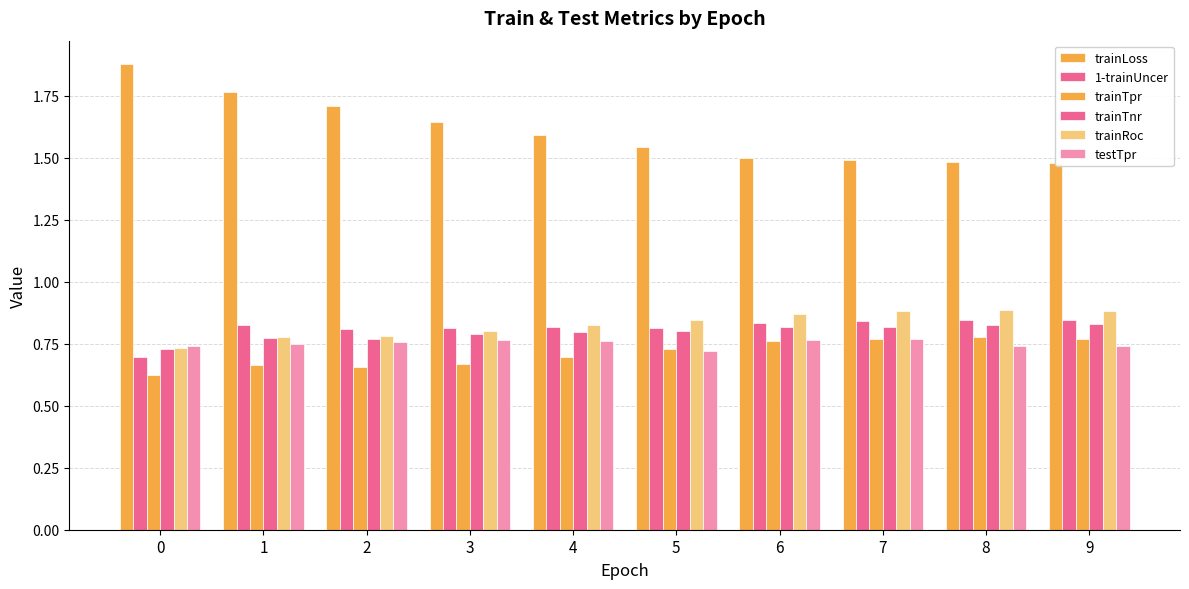

Is it true that trainTnr equals 0.8 at 6?

True